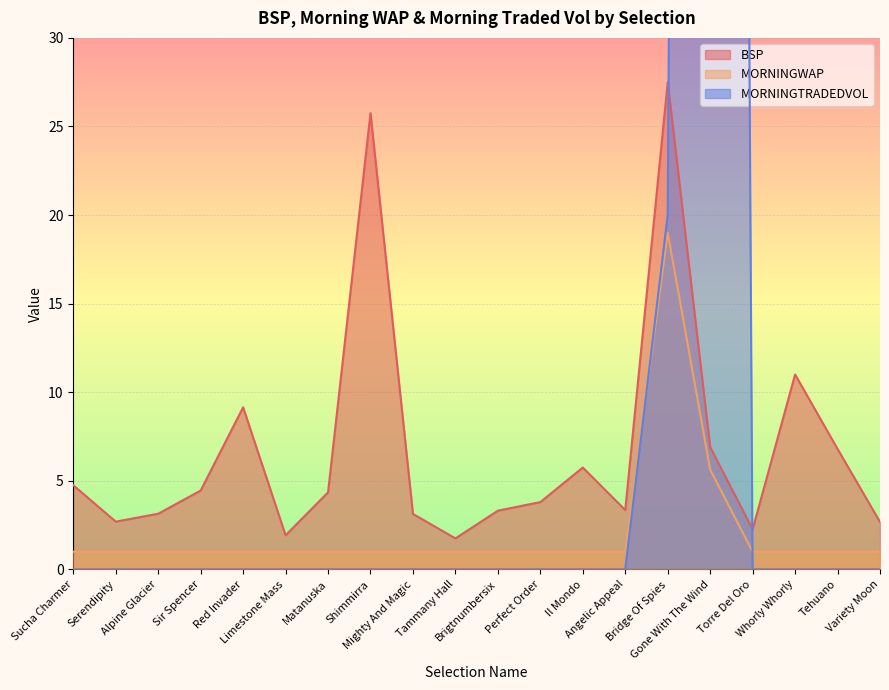

Reading left to right, list all the values displayed in this chart.

BSP: Sucha Charmer=4.8	Serendipity=2.7	Alpine Glacier=3.1	Sir Spencer=4.5	Red Invader=9.2	Limestone Mass=1.9	Matanuska=4.3	Shimmirra=25.8	Mighty And Magic=3.1	Tammany Hall=1.8	Brigtnumbersix=3.3	Perfect Order=3.8	Il Mondo=5.8	Angelic Appeal=3.4	Bridge Of Spies=27.5	Gone With The Wind=6.9	Torre Del Oro=2.3	Whorly Whorly=11.0	Tehuano=6.8	Variety Moon=2.7
MORNINGWAP: Sucha Charmer=1.0	Serendipity=1.0	Alpine Glacier=1.0	Sir Spencer=1.0	Red Invader=1.0	Limestone Mass=1.0	Matanuska=1.0	Shimmirra=1.0	Mighty And Magic=1.0	Tammany Hall=1.0	Brigtnumbersix=1.0	Perfect Order=1.0	Il Mondo=1.0	Angelic Appeal=1.0	Bridge Of Spies=19.0	Gone With The Wind=5.6	Torre Del Oro=1.0	Whorly Whorly=1.0	Tehuano=1.0	Variety Moon=1.0
MORNINGTRADEDVOL: Sucha Charmer=0.0	Serendipity=0.0	Alpine Glacier=0.0	Sir Spencer=0.0	Red Invader=0.0	Limestone Mass=0.0	Matanuska=0.0	Shimmirra=0.0	Mighty And Magic=0.0	Tammany Hall=0.0	Brigtnumbersix=0.0	Perfect Order=0.0	Il Mondo=0.0	Angelic Appeal=0.0	Bridge Of Spies=20.0	Gone With The Wind=389.1	Torre Del Oro=0.0	Whorly Whorly=0.0	Tehuano=0.0	Variety Moon=0.0